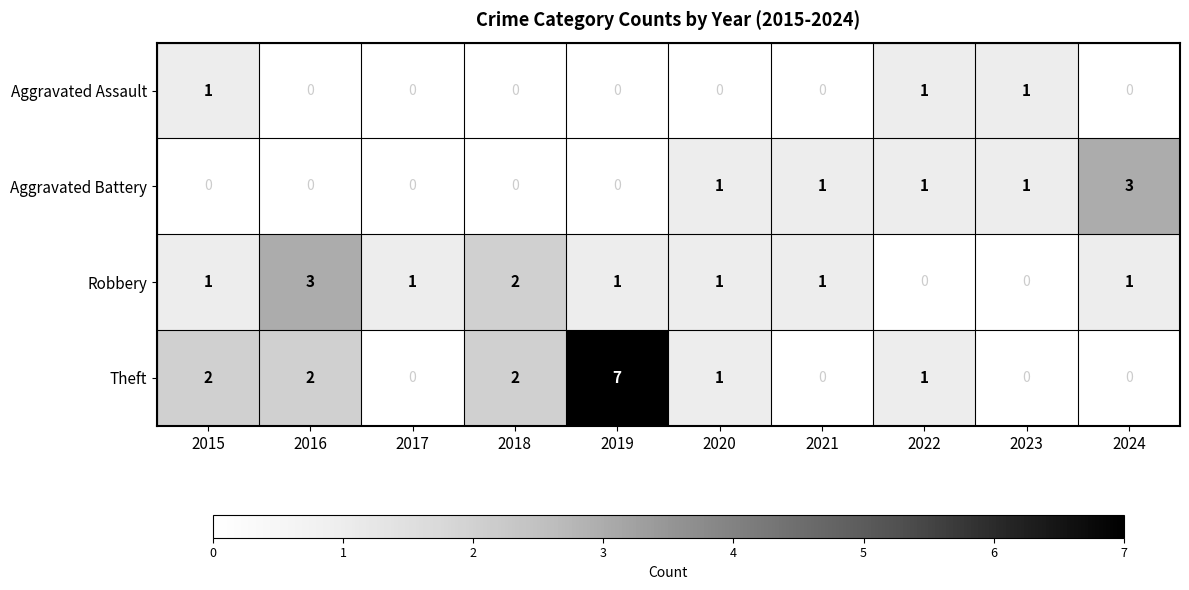

The value of Aggravated Battery at 2022 is 0.4. True or false?

False